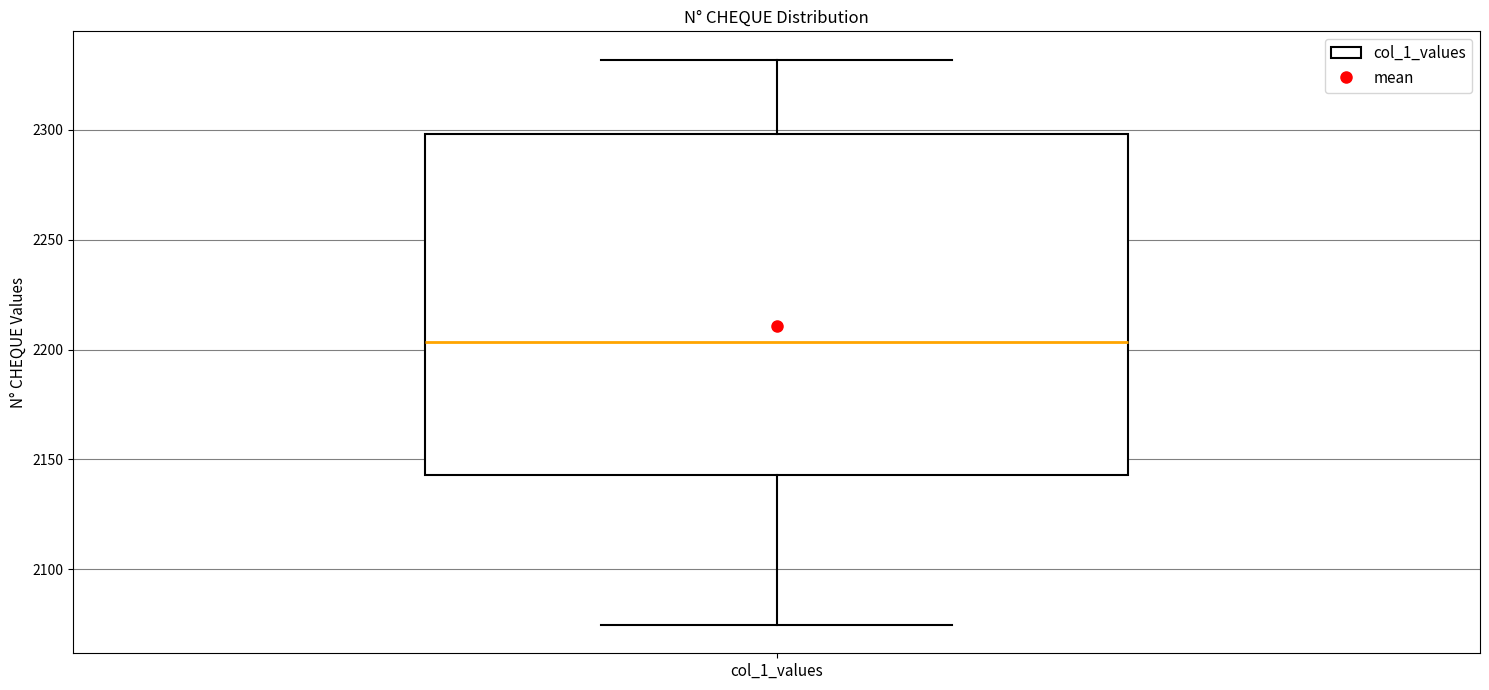

Read this box plot against the y-axis: the position of the median line, the range covered by the box, and the ends of both whiskers. The values are not printed on the chart, so give them approximately, as read against the axis.

median 2205, box 2145 to 2300, whiskers 2075 to 2330